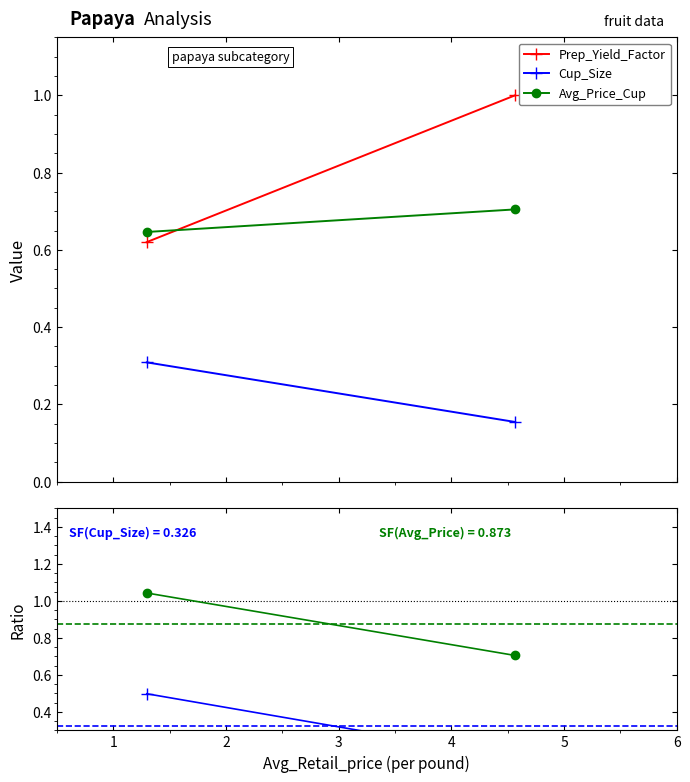

What is the difference between the Prep_Yield_Factor values at 4.565912539373489 and 1.298011589204911?

0.4